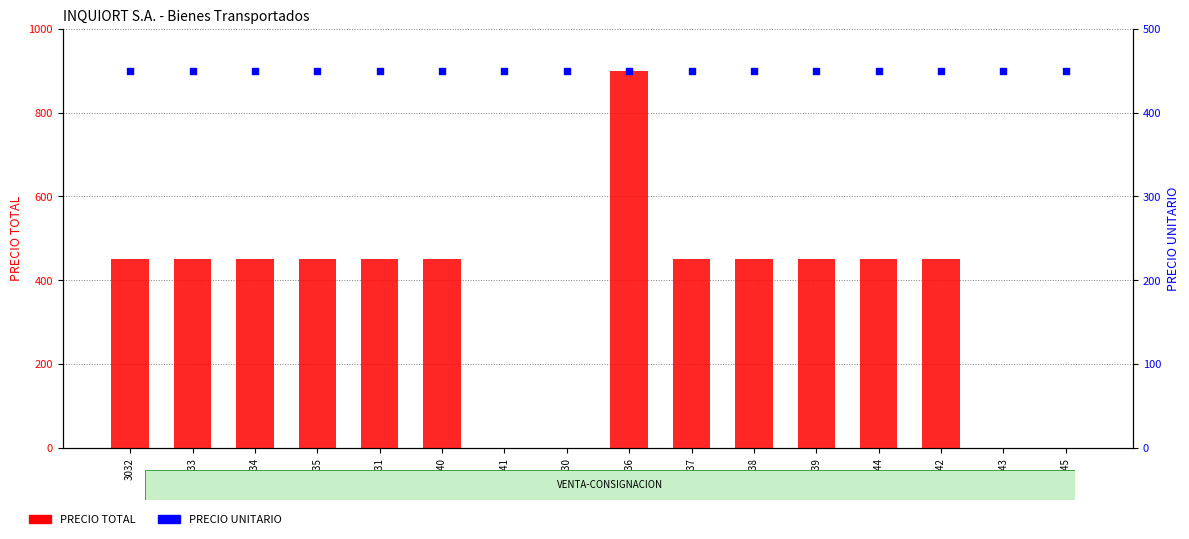

Which series has the largest Y range (max minus min)?

PRECIO TOTAL